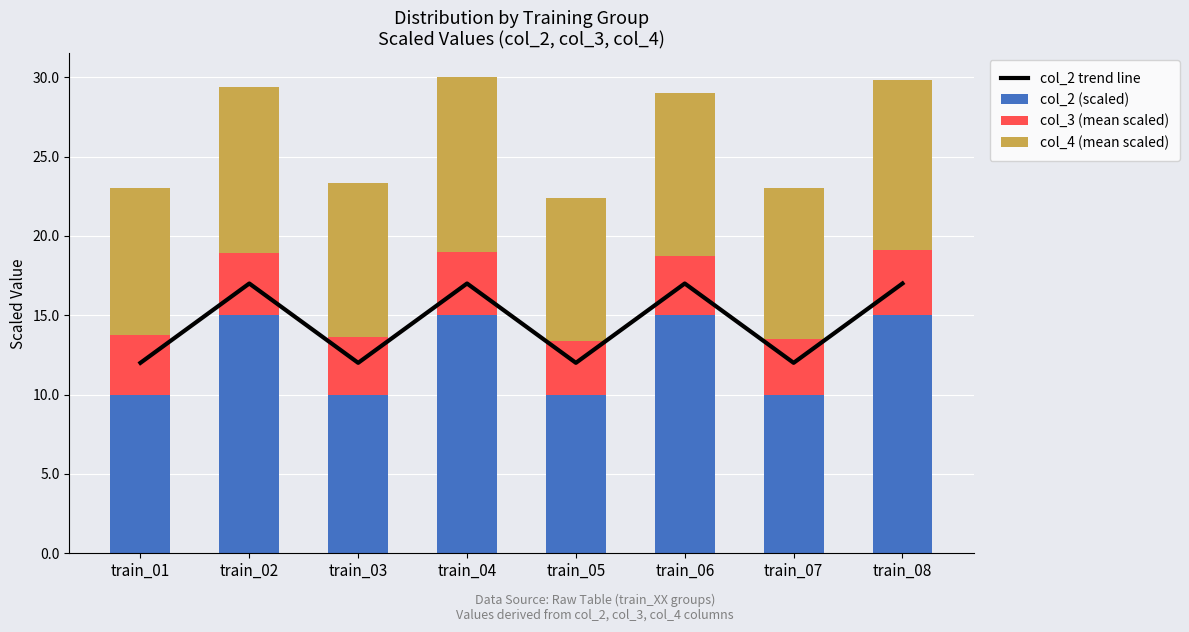

Is the value of col_4 (mean scaled) at train_02 greater than the value of col_2 trend line at train_06?

No